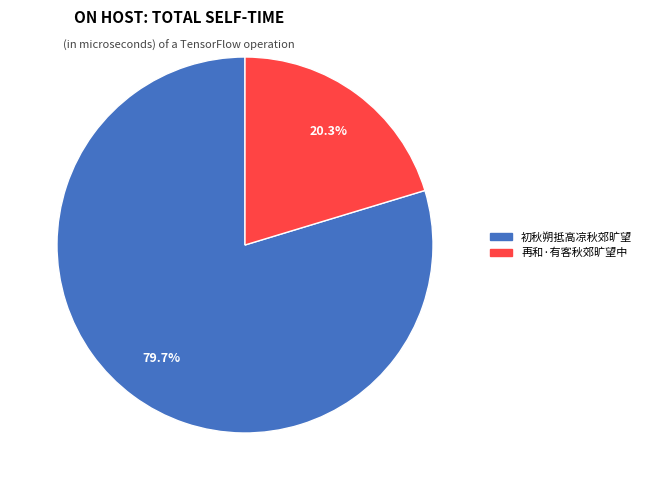

Between 初秋朔抵高凉秋郊旷望 and 再和·有客秋郊旷望中, which is larger?

初秋朔抵高凉秋郊旷望